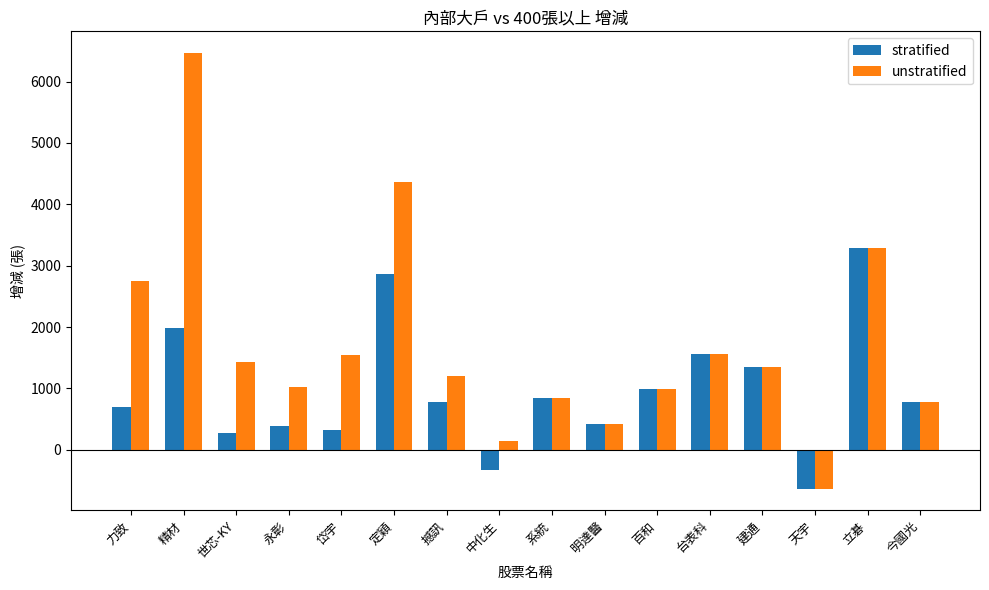

Which category has the highest value across all series?

精材